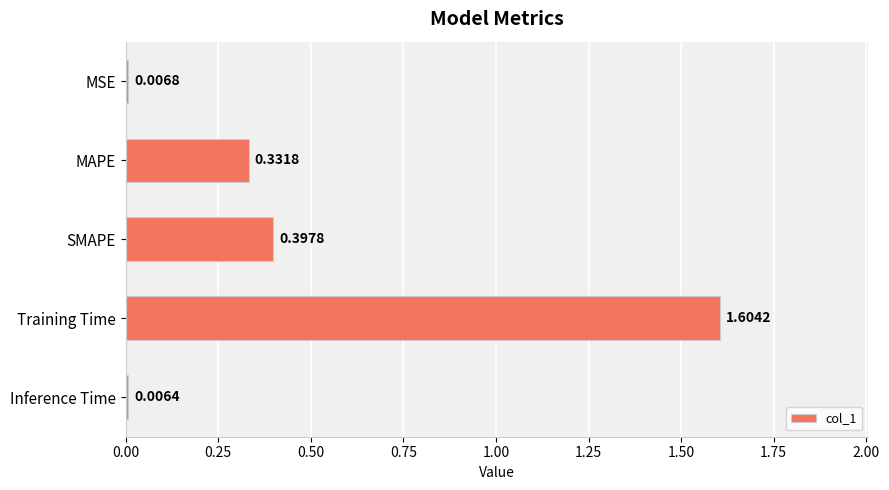

How many series are shown in this chart?

1